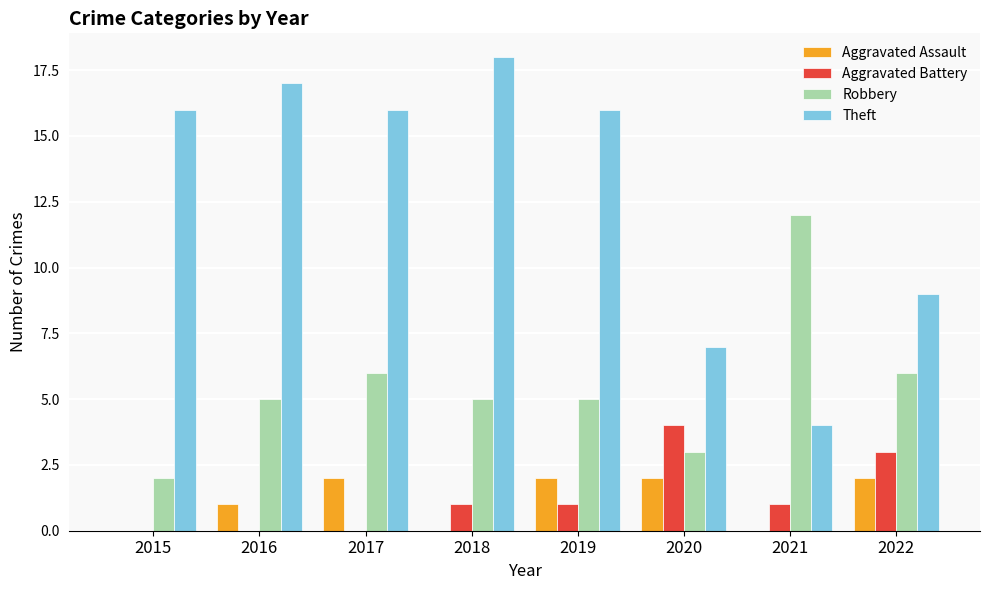

Count the number of data series in this chart.

4